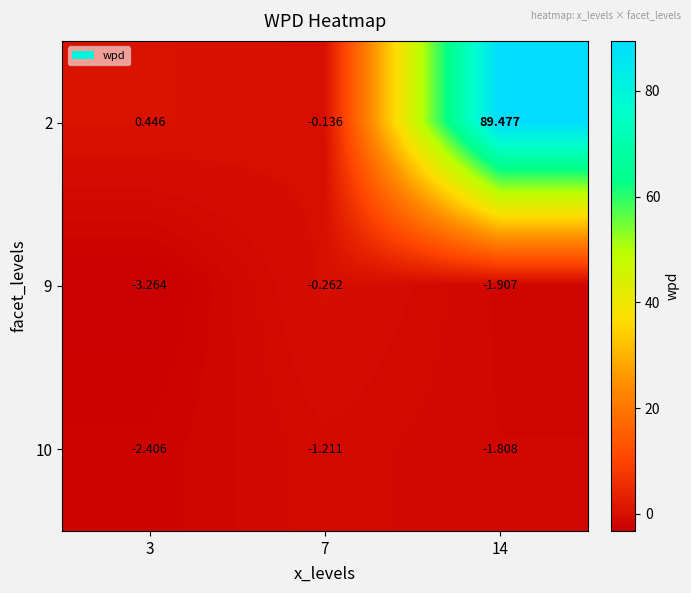

Is the value of 10 at 7 greater than the value of 9 at 14?

Yes